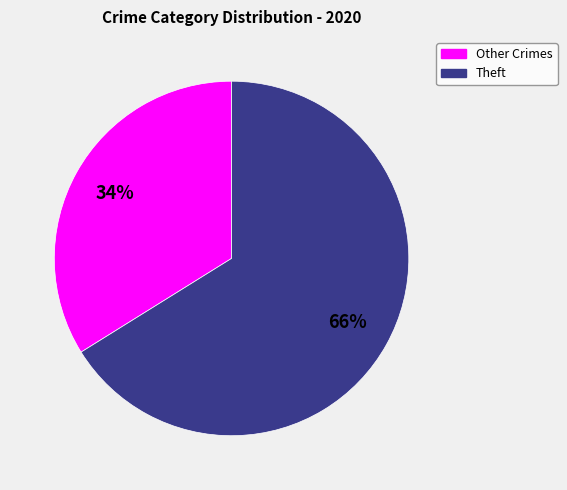

Is there any slice that represents more than half of the pie?

Yes